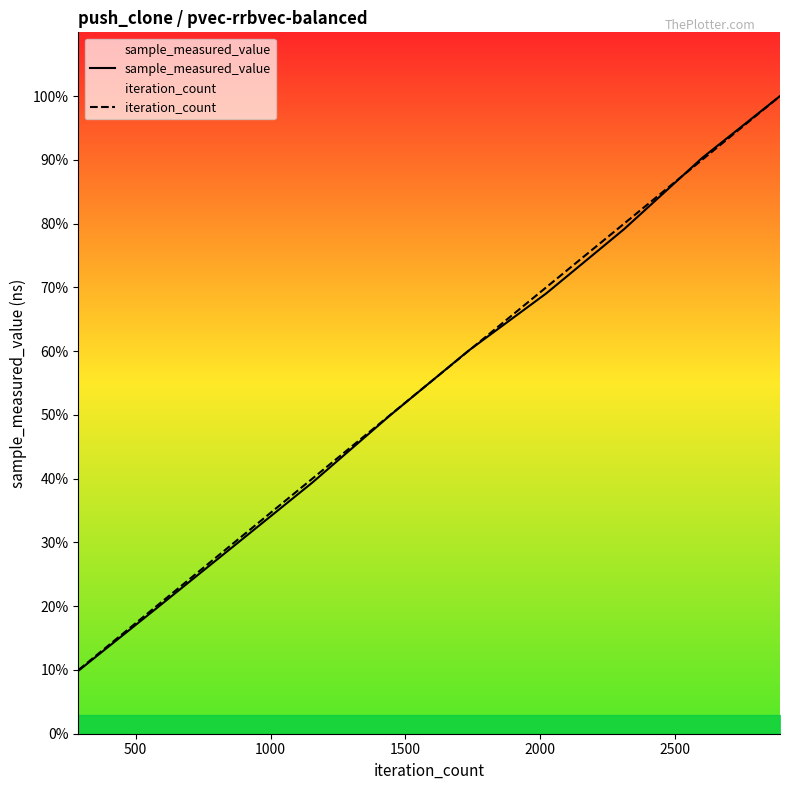

How many values in the sample_measured_value series exceed 537865423?

4